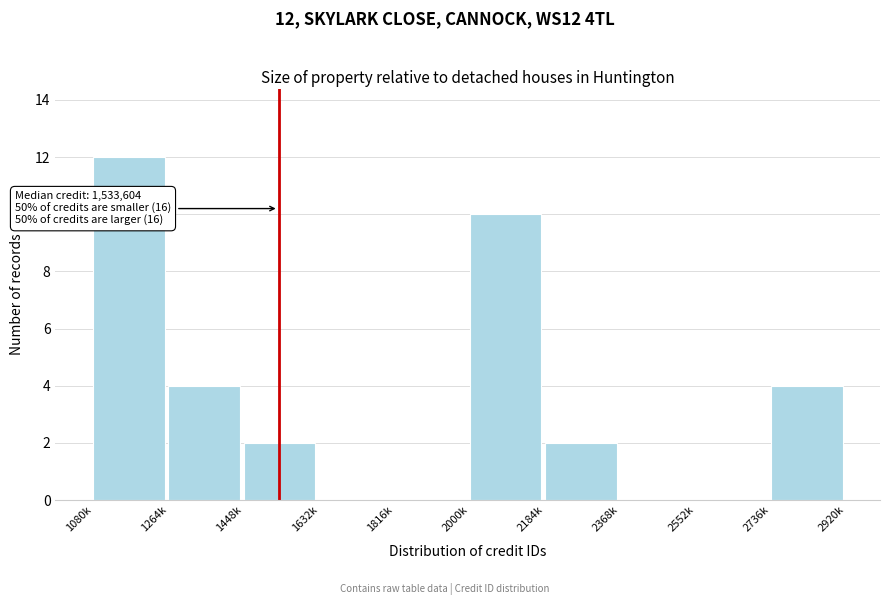

Reading right to left, list all the values displayed in this chart.

2736k=4	2552k=0	2368k=0	2184k=2	2000k=10	1816k=0	1632k=0	1448k=2	1264k=4	1080k=12